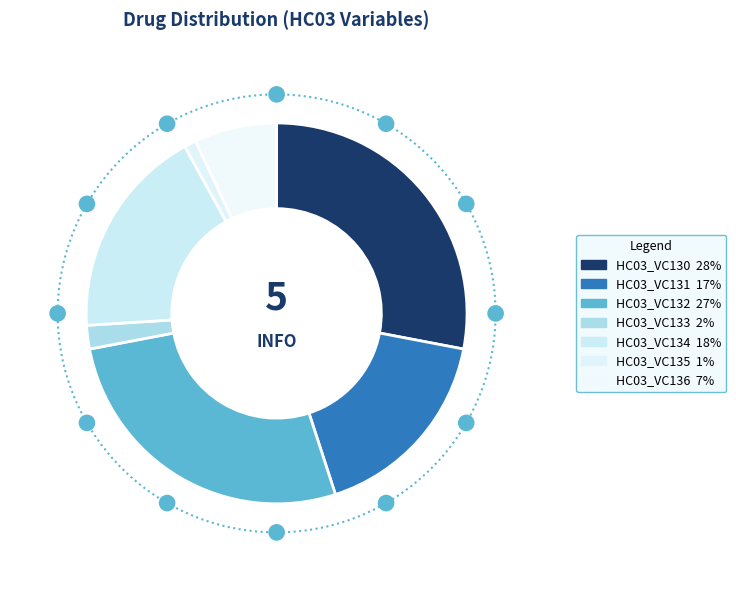

Count the number of slices in the pie.

7